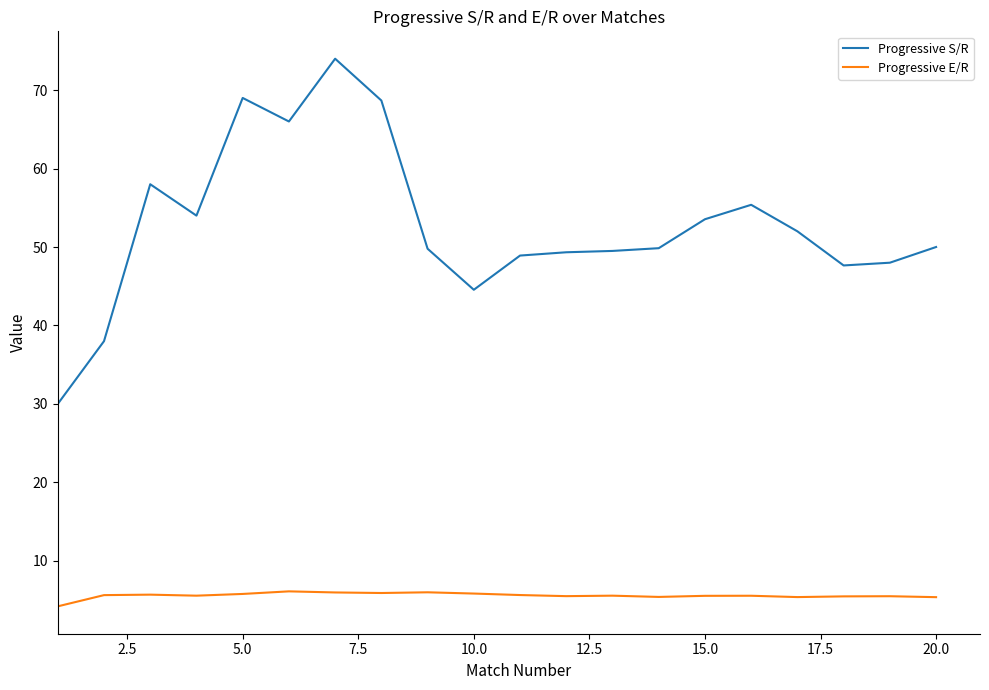

Which series has the largest total across all categories?

Progressive S/R